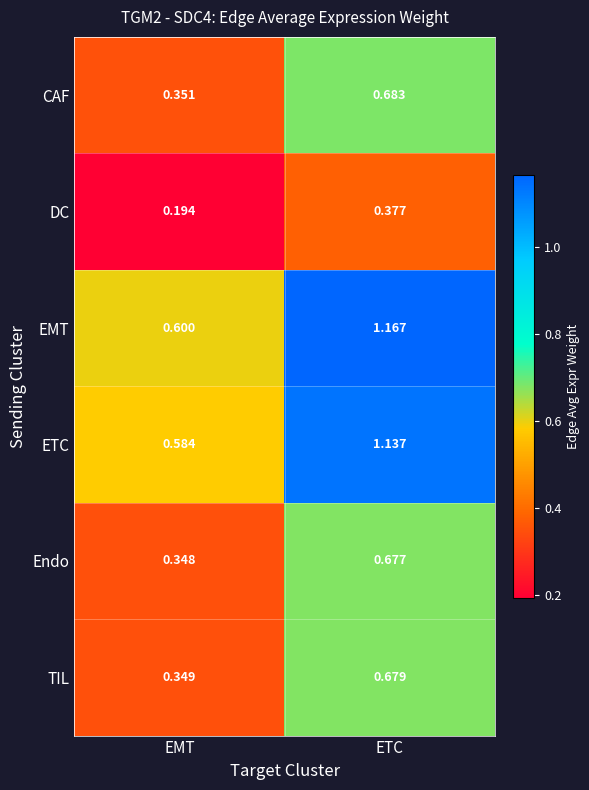

Which category has the lowest value in the TIL series?

EMT